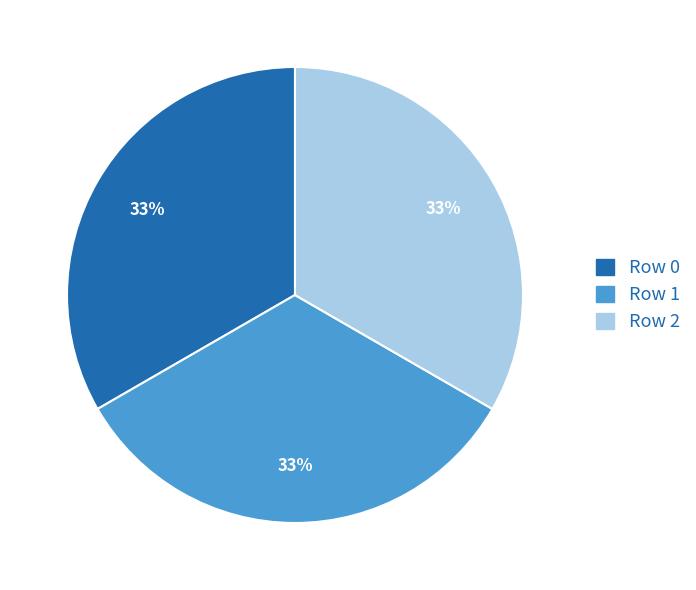

To the nearest percent, what portion does Row 1 represent?

33%